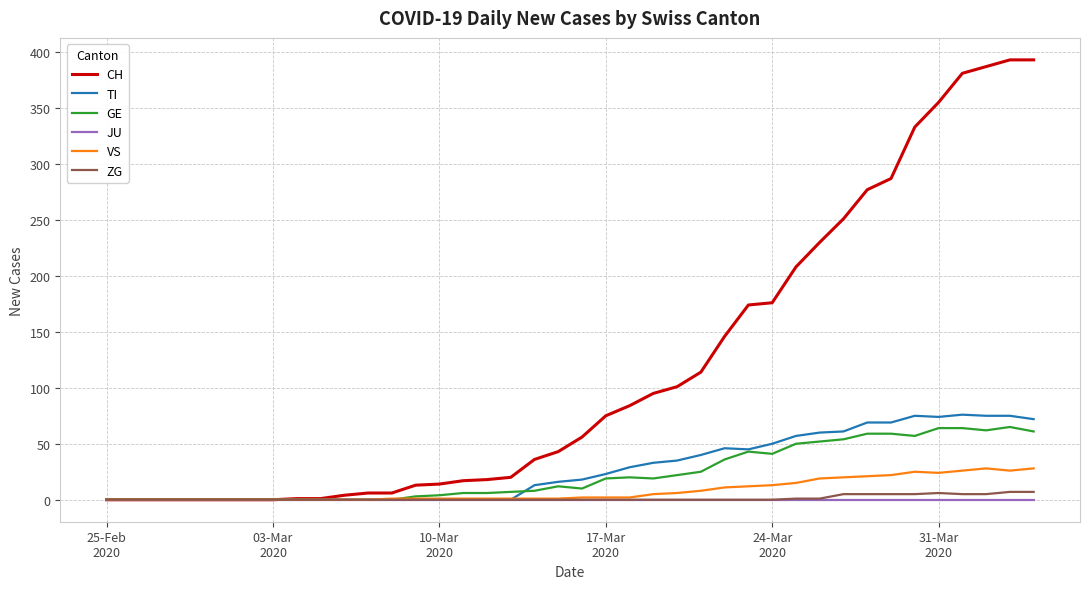

Is this an area chart (filled region under the line)?

No